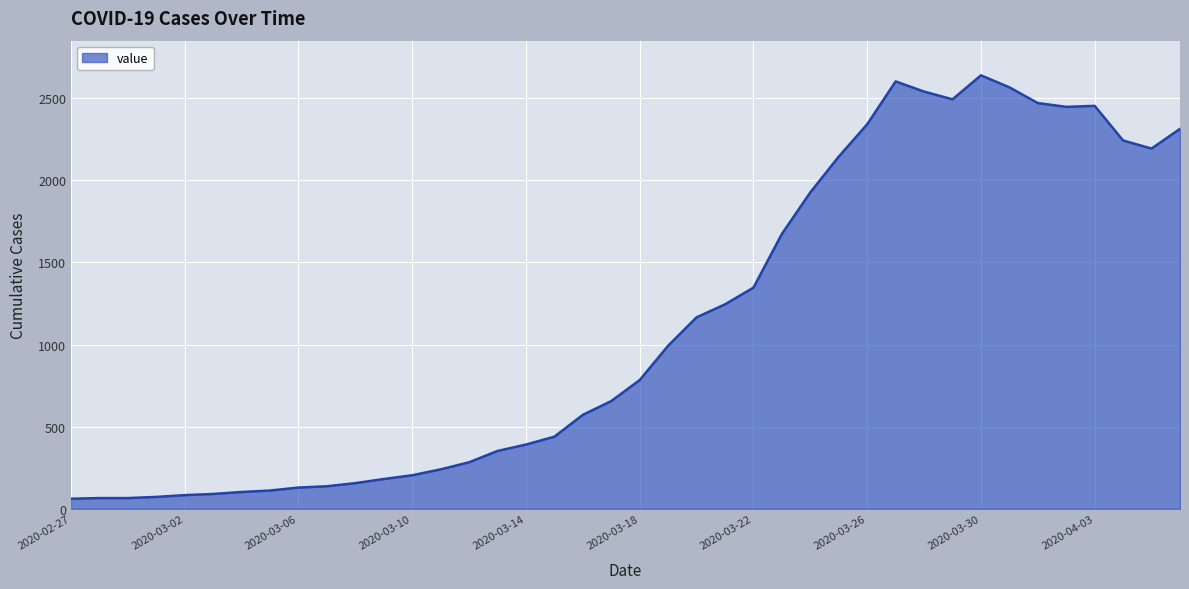

What is the greatest value displayed?

2640